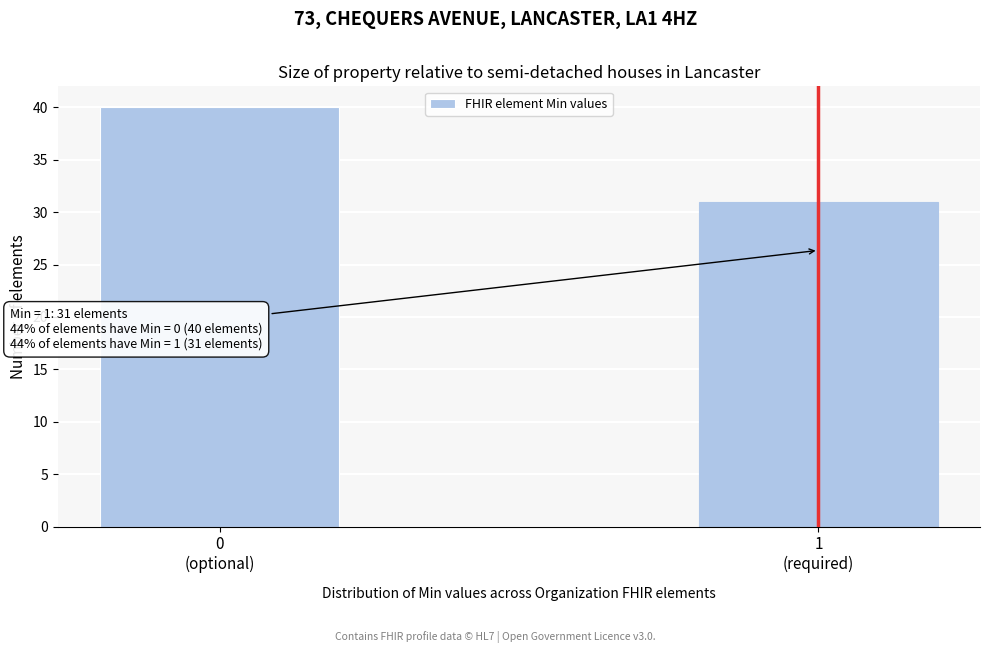

Reading left to right, what are all the values shown in this chart?

40	31